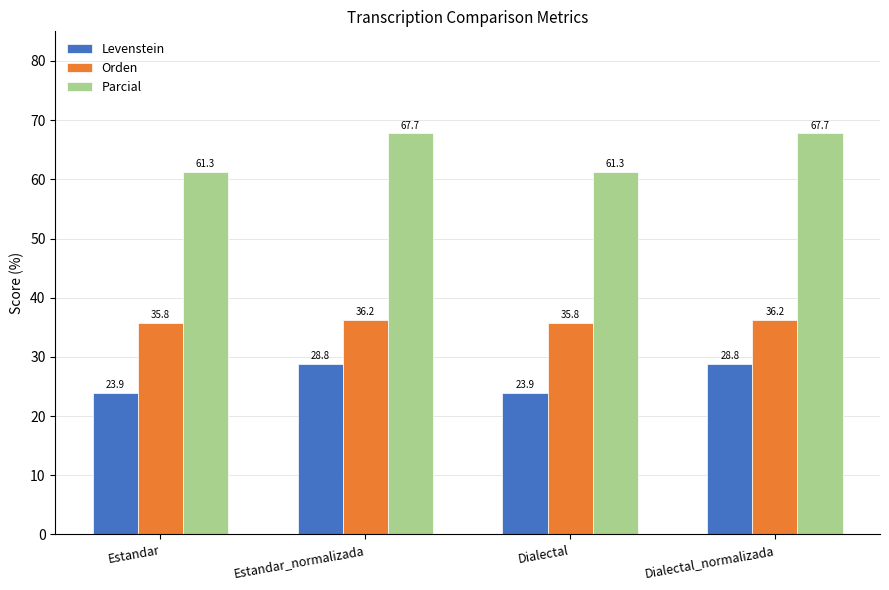

Which series has the largest total across all categories?

Parcial